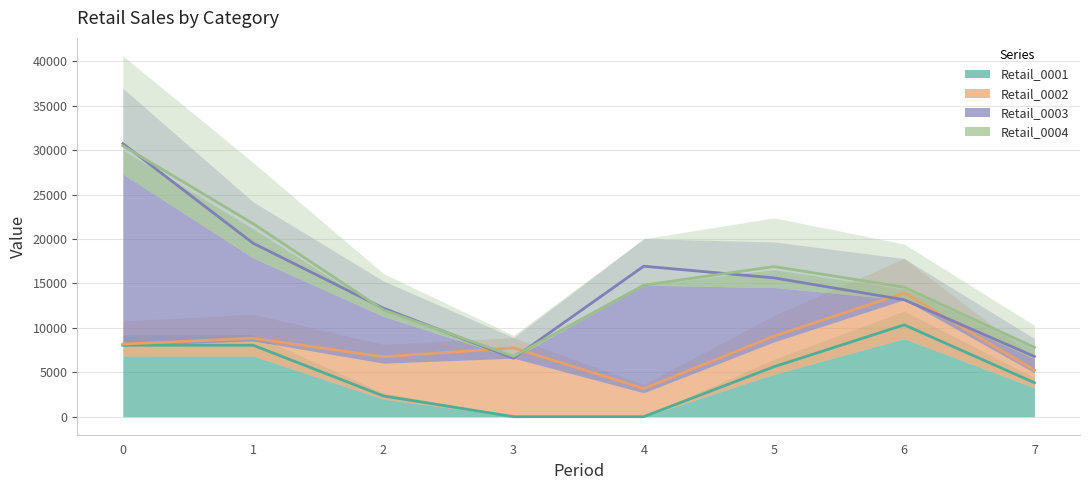

What is the value of the Retail_0002 point at the 1st from the left?

8174.0